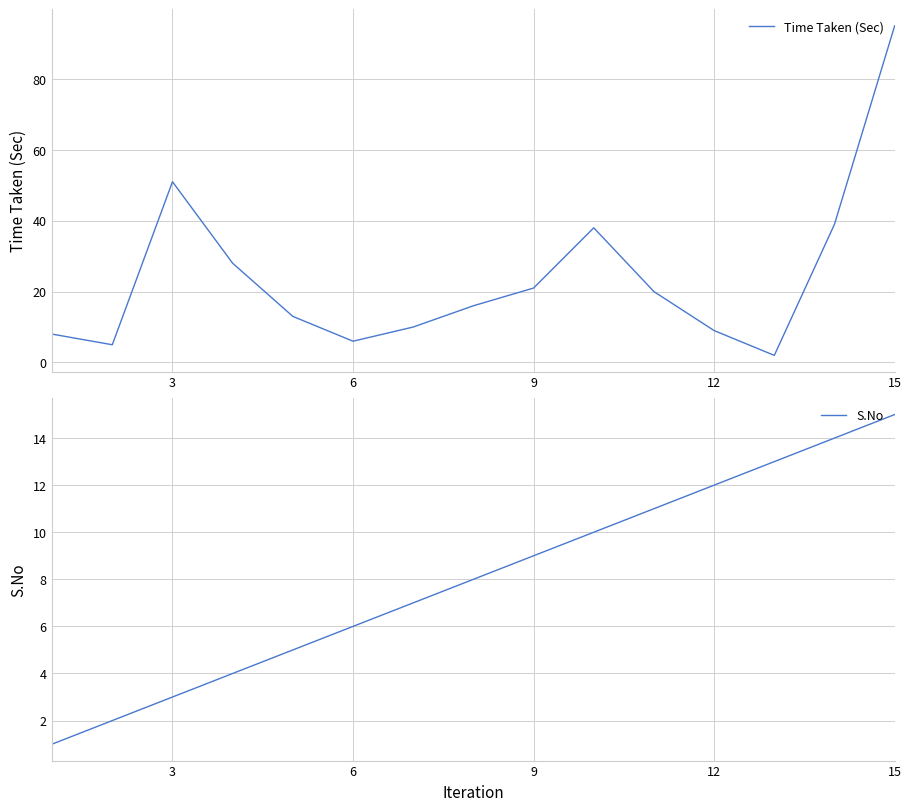

Is this an area chart (filled region under the line)?

No